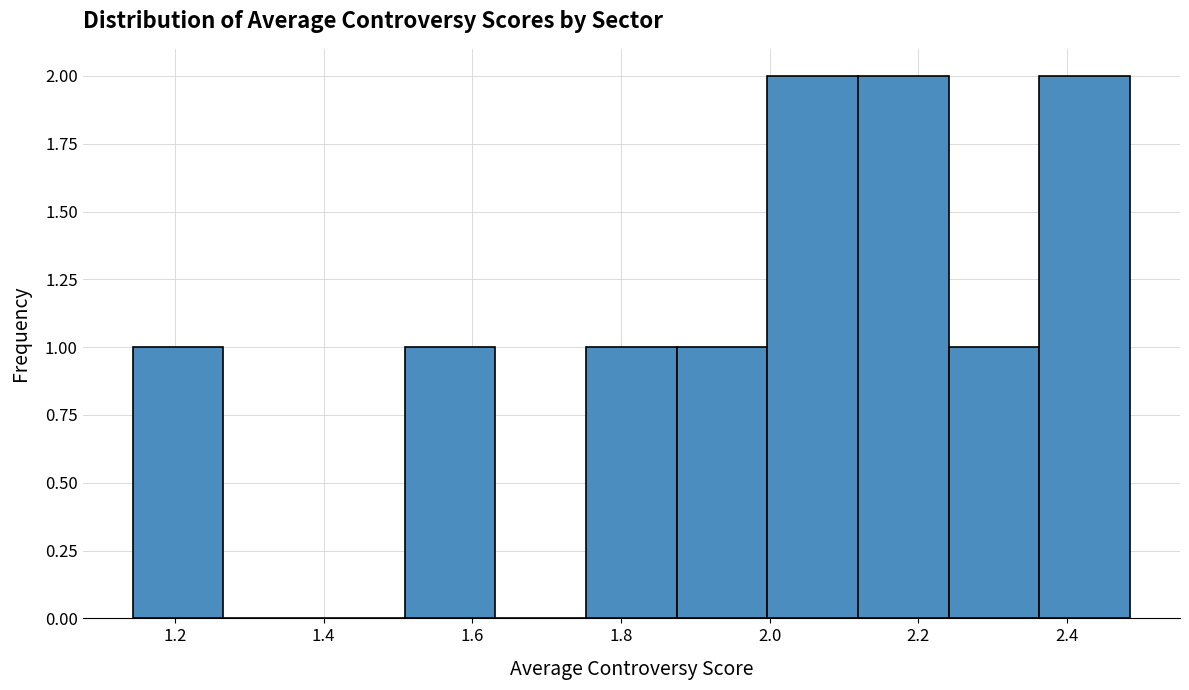

Reading left to right, transcribe this chart: for each bar, give the range it covers on the x-axis and its height. Neither the bar edges nor the heights are printed on the chart, so give them approximately, as read against the axes.

1.14 to 1.26: 1
1.26 to 1.38: 0
1.38 to 1.50: 0
1.50 to 1.64: 1
1.64 to 1.76: 0
1.76 to 1.88: 1
1.88 to 2.00: 1
2.00 to 2.12: 2
2.12 to 2.24: 2
2.24 to 2.36: 1
2.36 to 2.48: 2